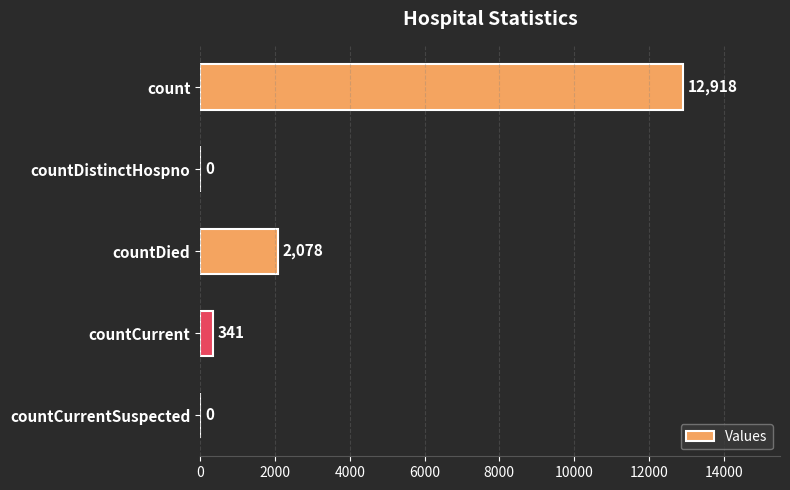

Read the value at countCurrent.

341